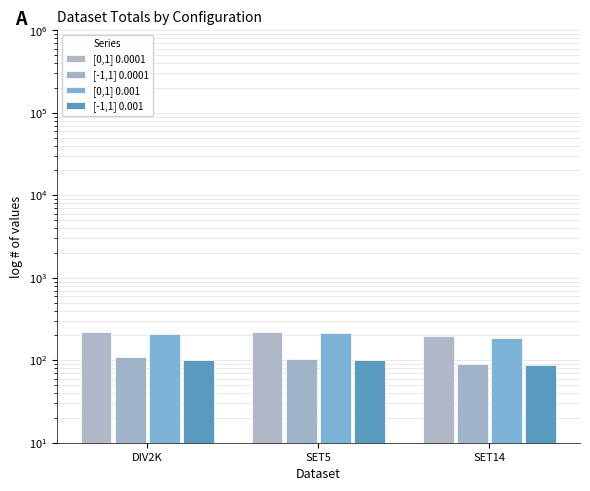

Which series has the largest total across all categories?

[0,1] 0.0001